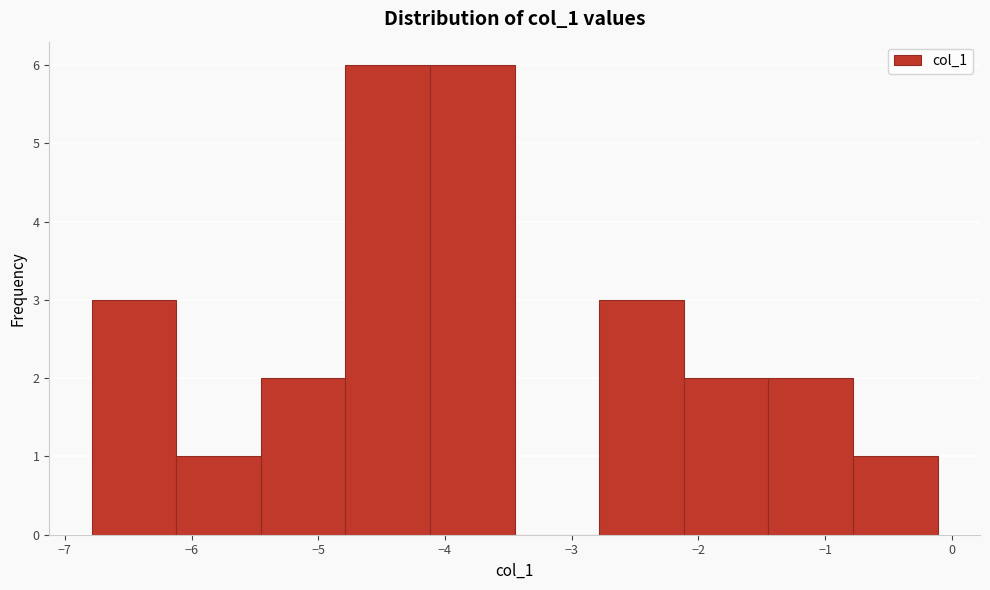

Reading left to right, list every bar in this chart as the range it spans on the x-axis followed by its height. Neither the bar edges nor the heights are printed on the chart, so give them approximately, as read against the axes.

-6.8 to -6.1: 3
-6.1 to -5.5: 1
-5.5 to -4.8: 2
-4.8 to -4.1: 6
-4.1 to -3.5: 6
-3.5 to -2.8: 0
-2.8 to -2.1: 3
-2.1 to -1.4: 2
-1.4 to -0.8: 2
-0.8 to -0.1: 1